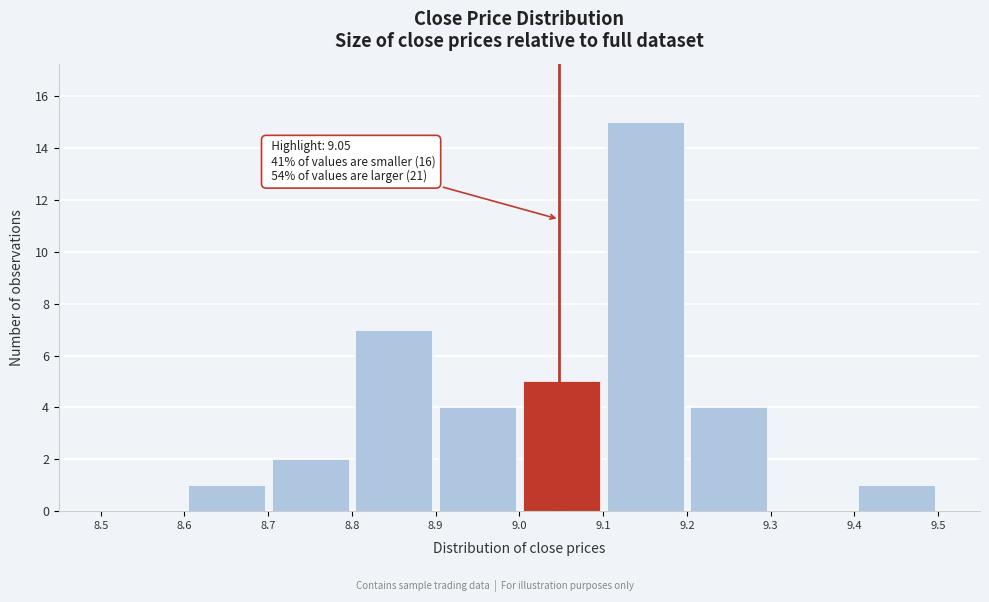

Which range on the x-axis has the tallest bar?

9.1 to 9.2